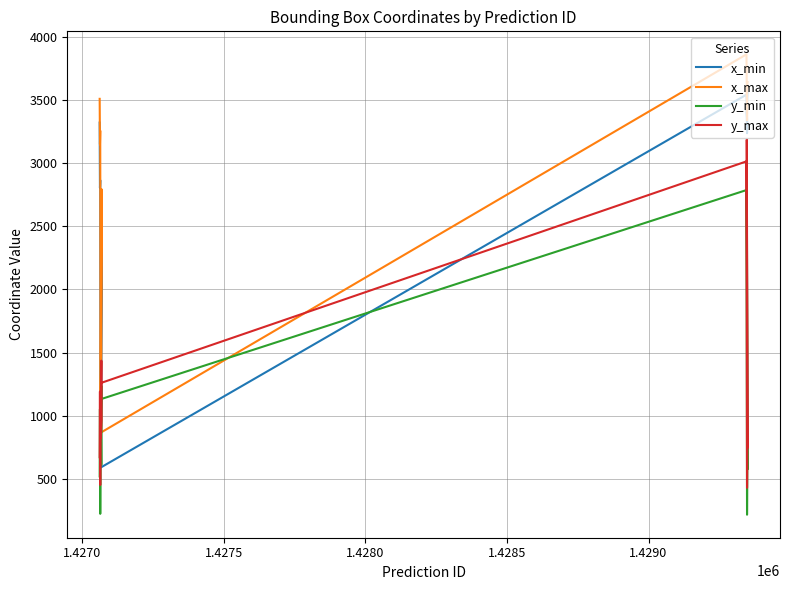

What is the lowest value of the x_max series?

868